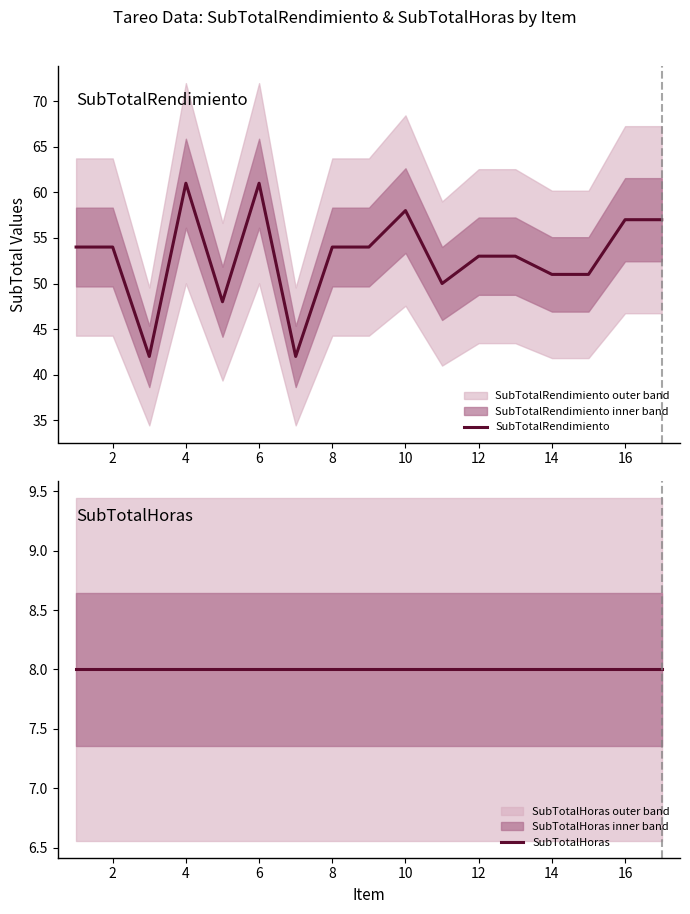

What is the greatest value displayed?

61